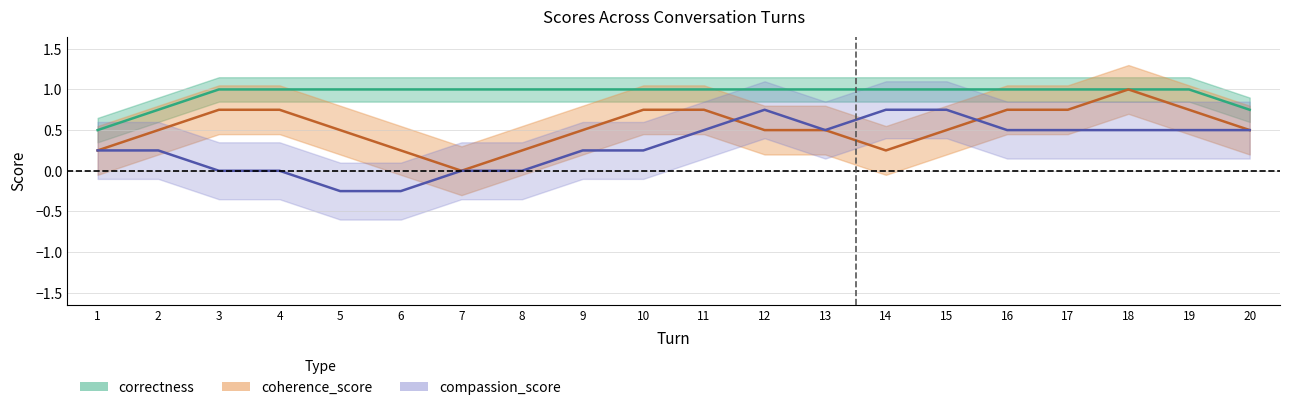

Which label corresponds to the smallest value in the chart?

5